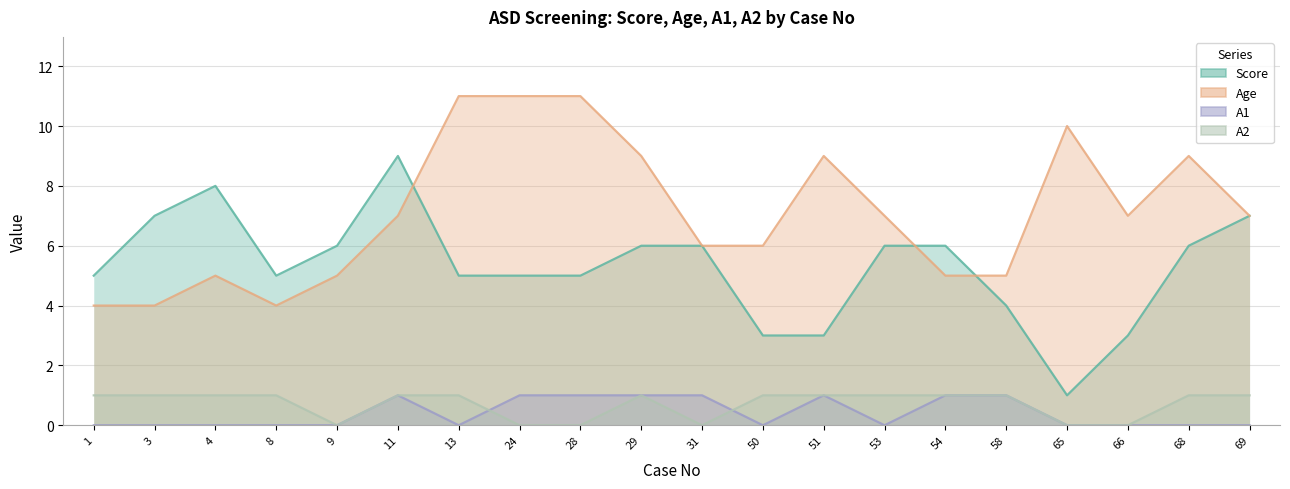

Between 69 and 65, which is larger?

69